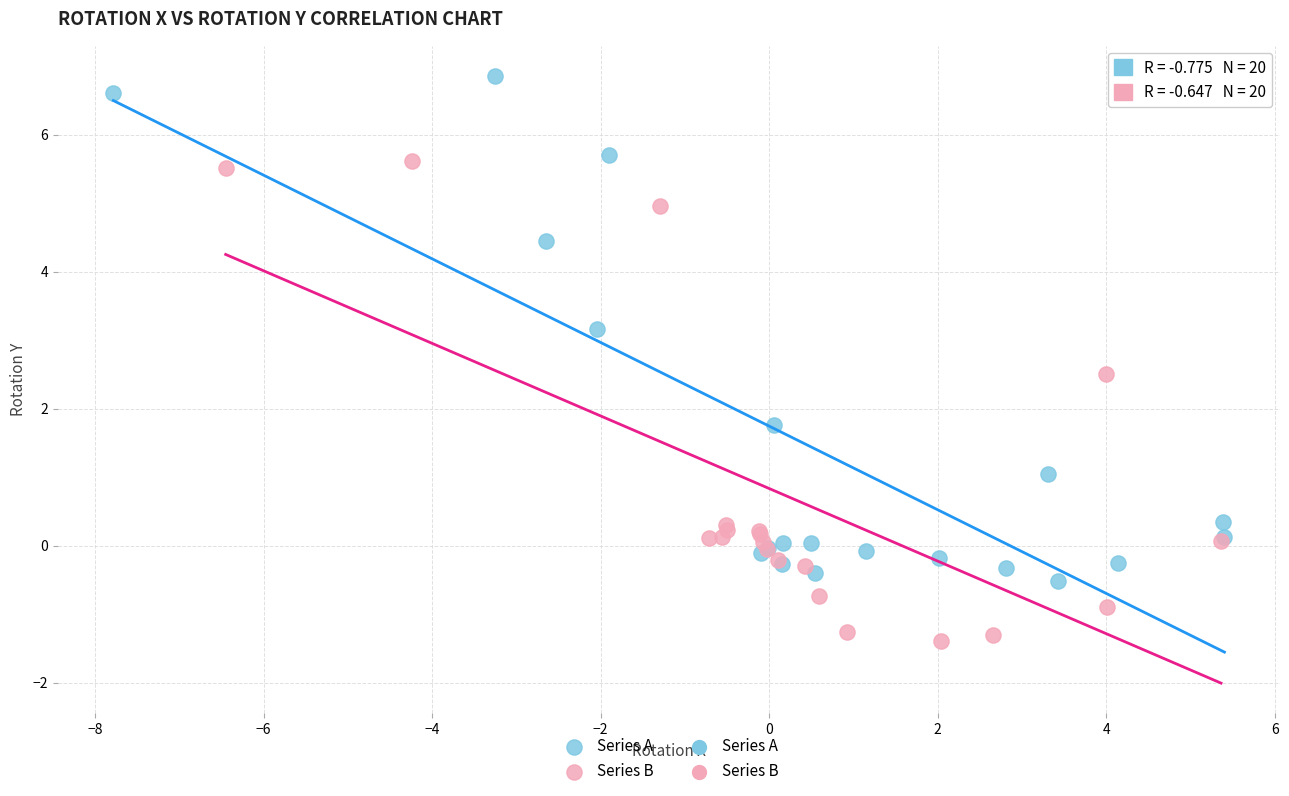

Which series reaches the maximum Y coordinate?

Series A